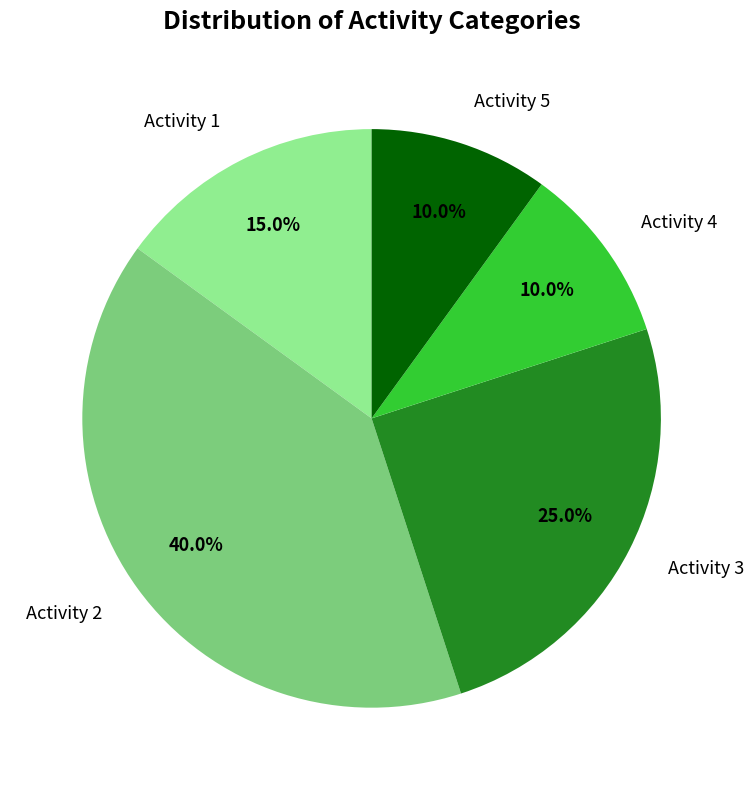

Which category has the biggest portion of the pie?

Activity 2